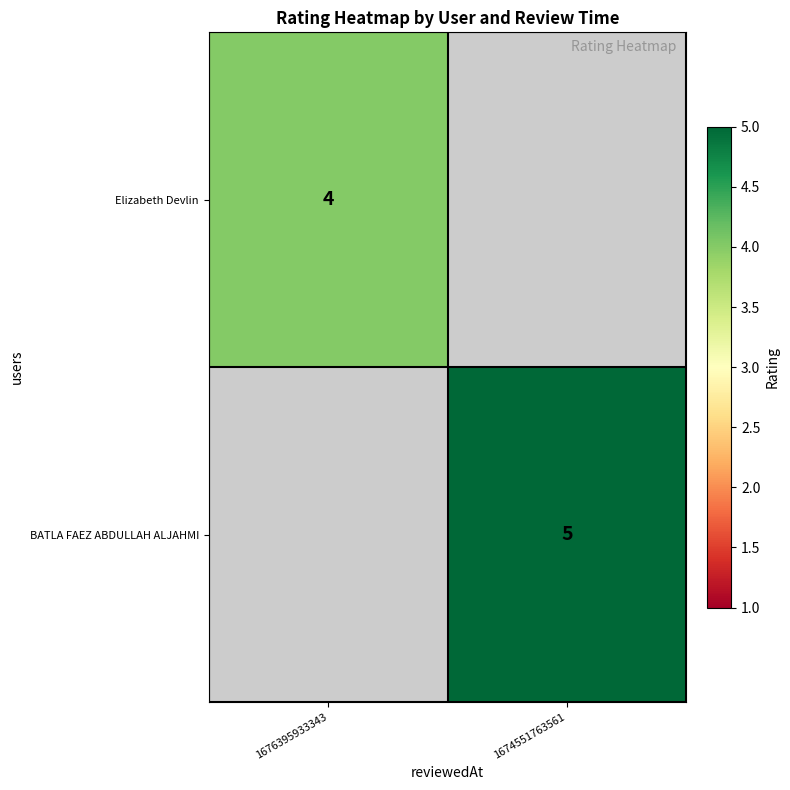

True or false: BATLA FAEZ ABDULLAH ALJAHMI has a value of 7.6 at 1674551763561.

False